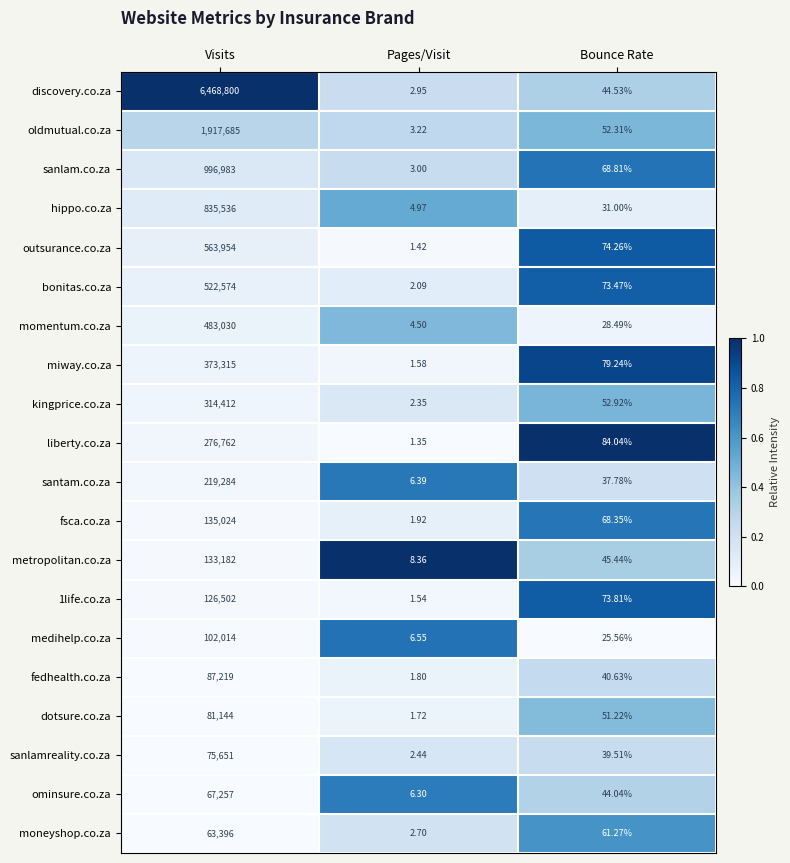

Which series has the largest total across all categories?

discovery.co.za